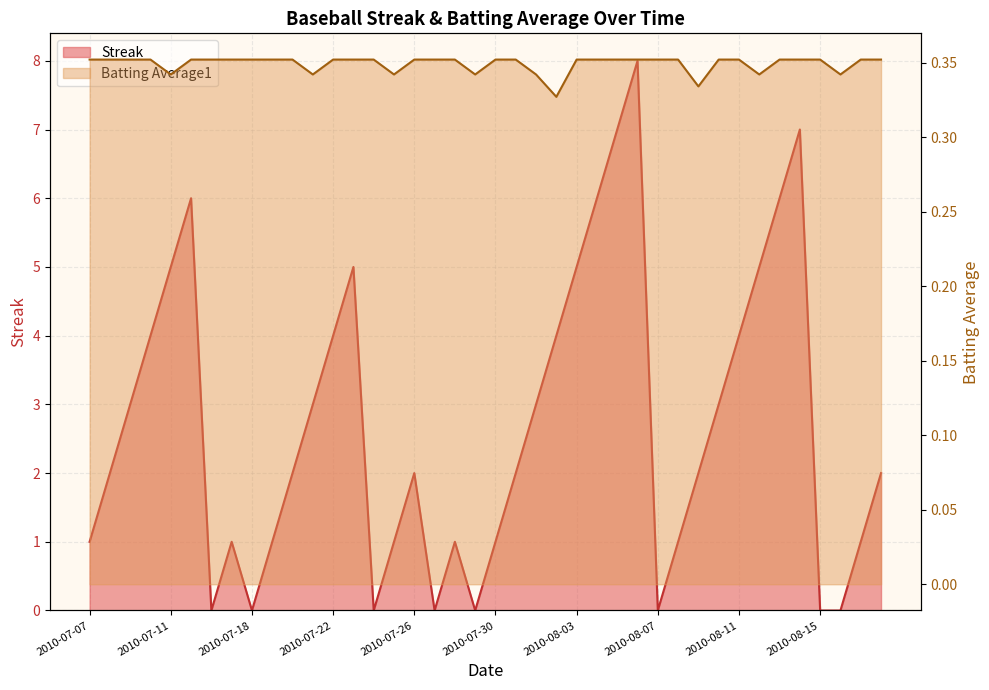

Is the value of Streak at 2010-07-08 greater than the value of Batting Average1 at 2010-08-13?

Yes